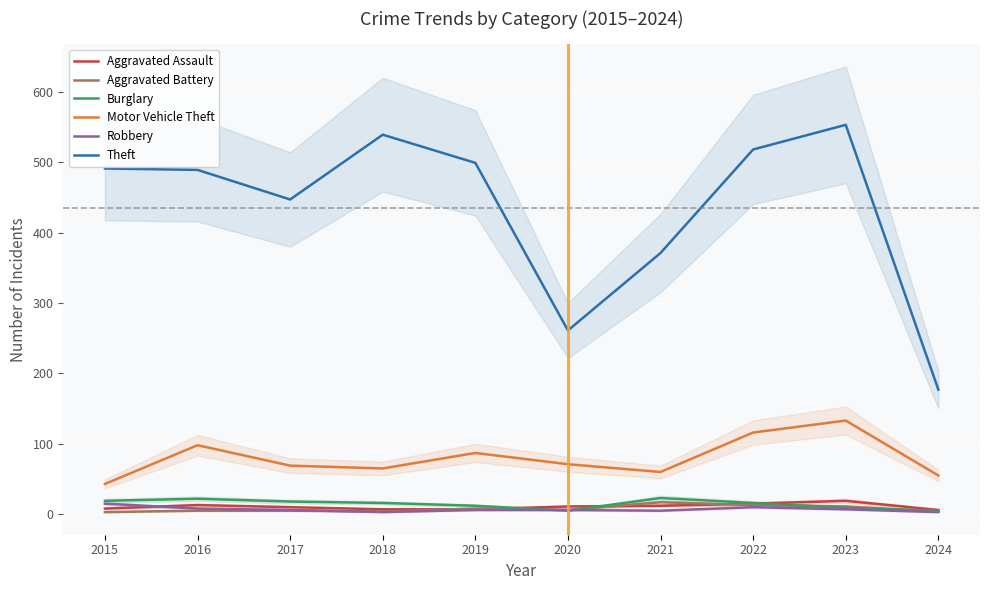

At how many categories does at least one series exceed 465?

6